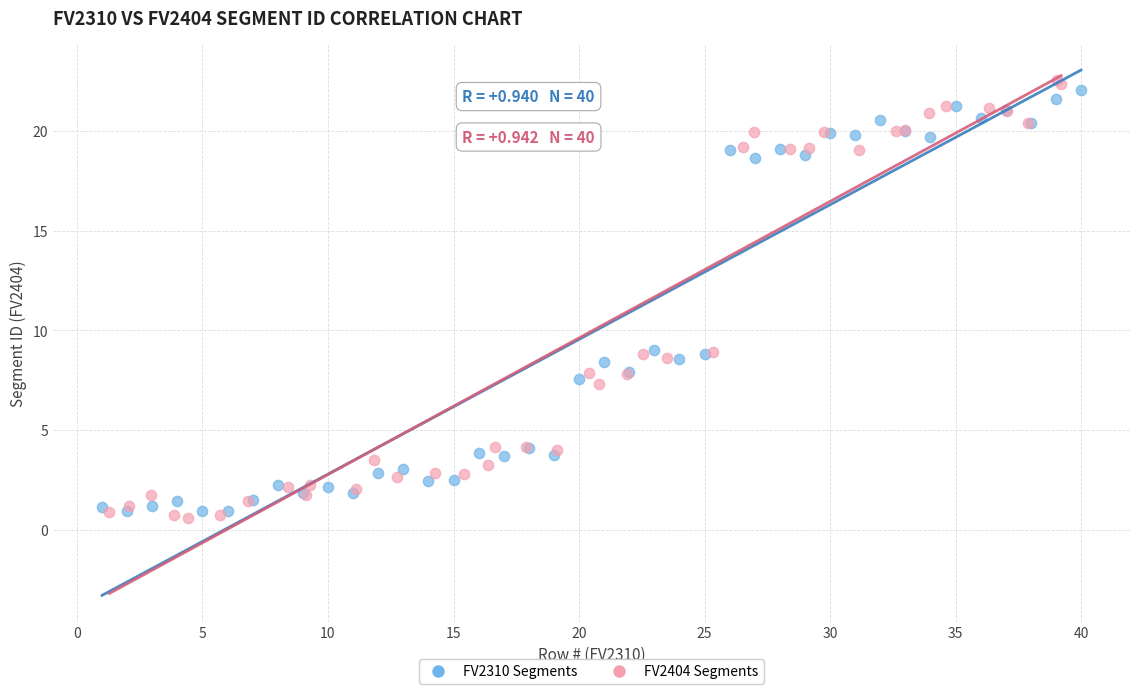

Which series reaches the minimum Y coordinate?

FV2404 Segments